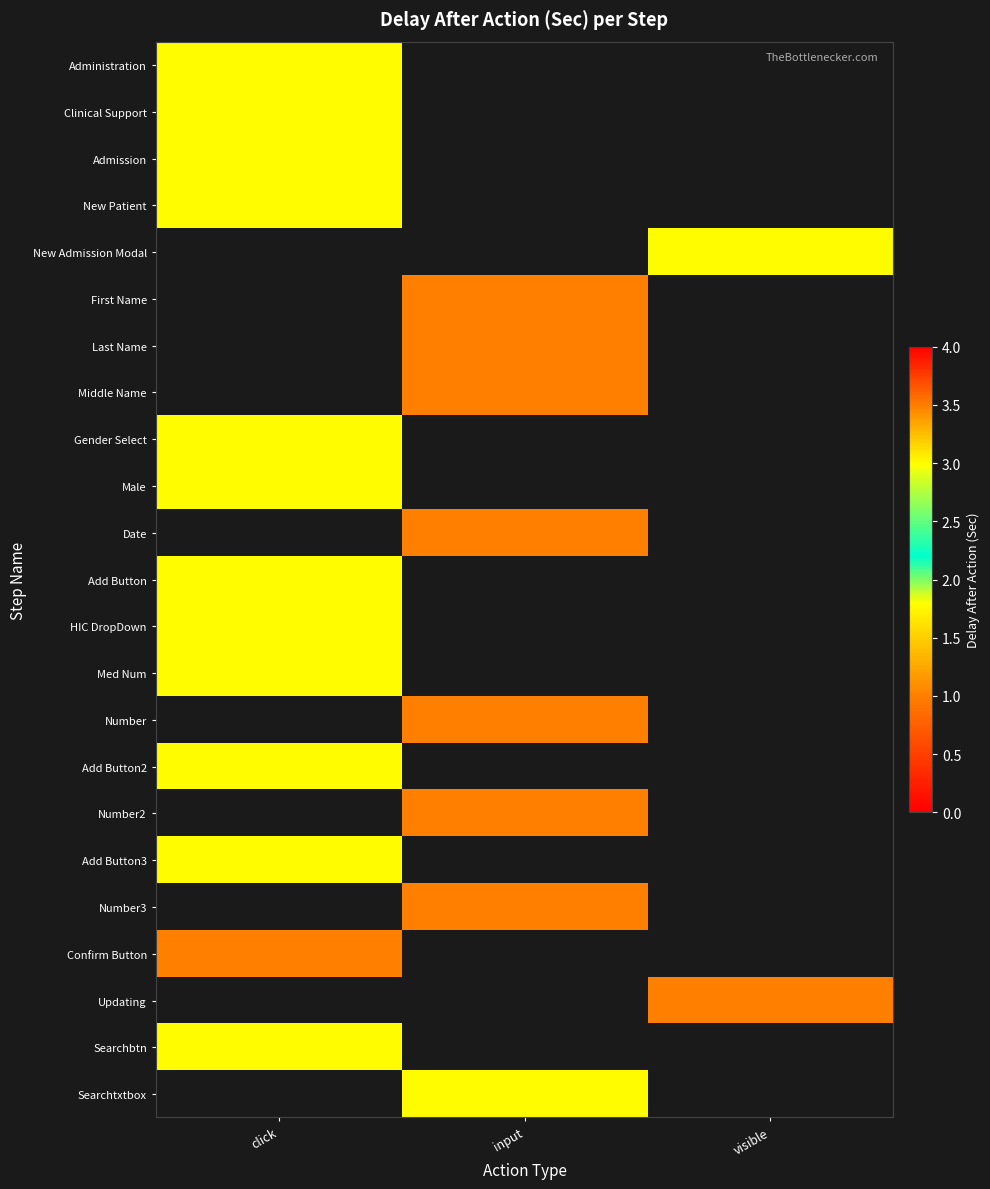

What is the greatest value displayed?

3.0